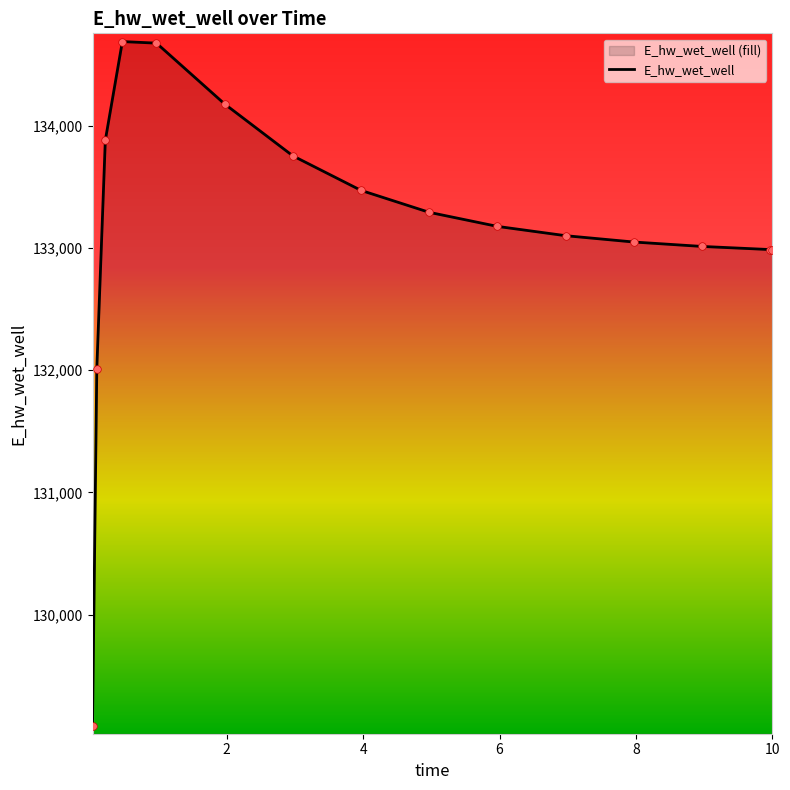

What is the ratio of the value at 8.96875 to the value at 1.96875?

1.0